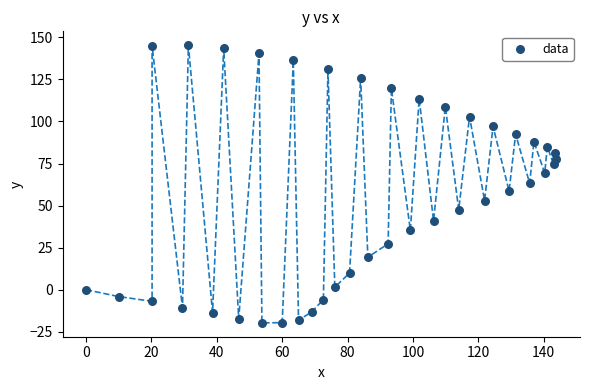

What is the range of Y values (max minus min)?

165.0